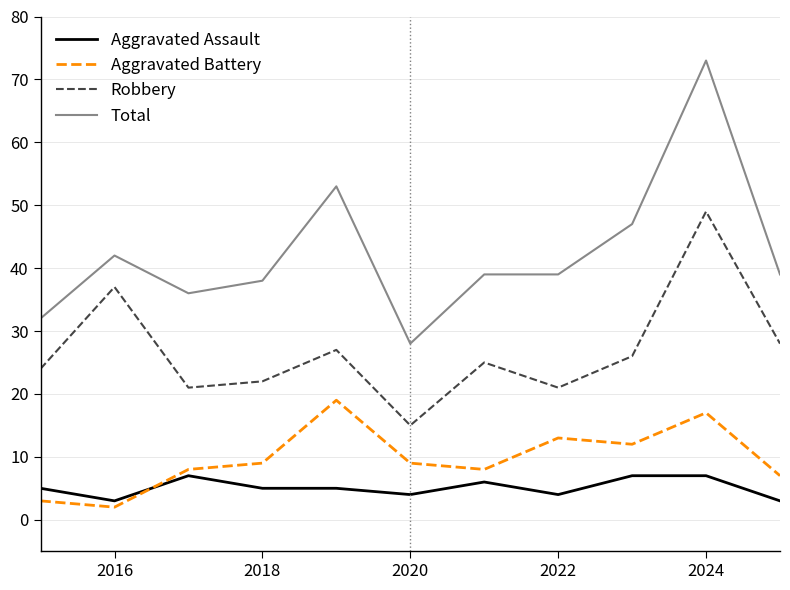

What is the difference between the second highest and second lowest values in the Robbery series?

16